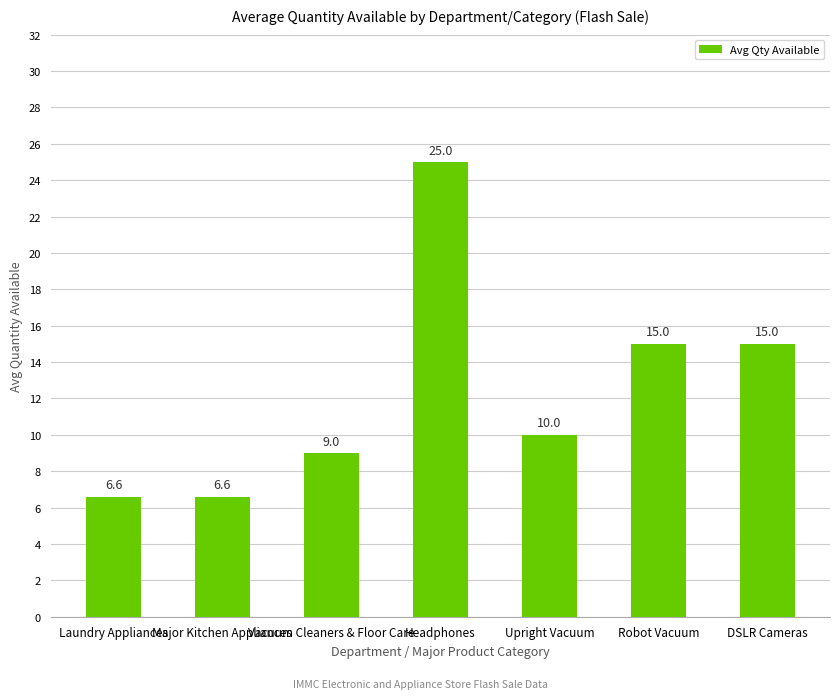

What is the difference between the maximum and minimum values?

18.4